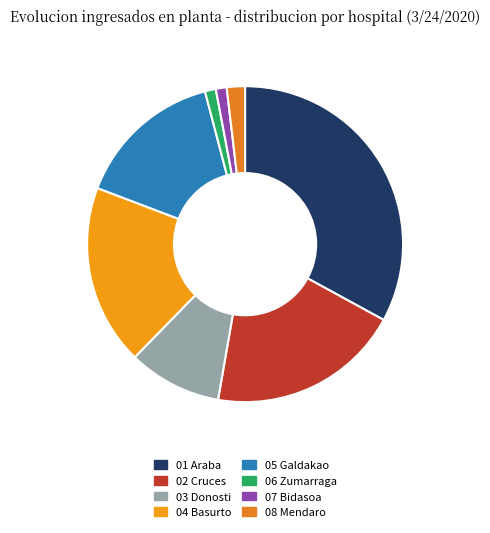

Count the number of slices in the pie.

8